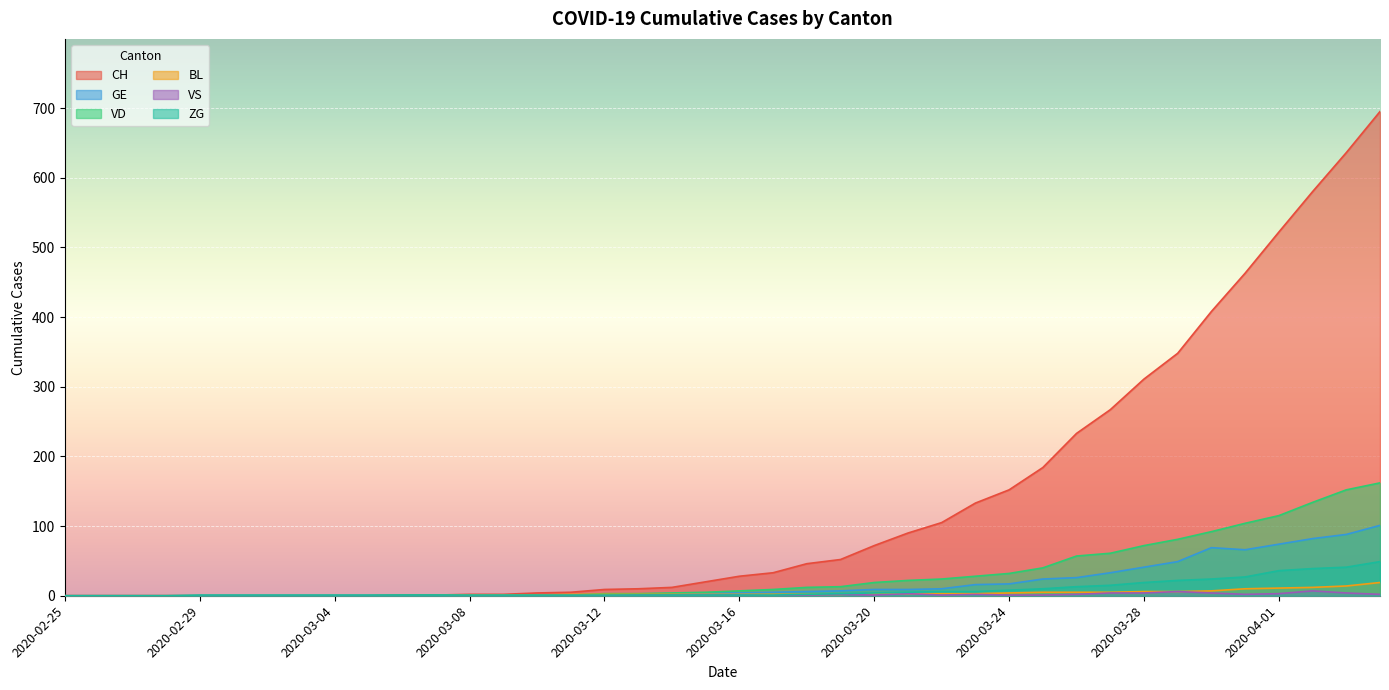

Is the value of VS at 2020-03-27 greater than the value of VD at 2020-03-21?

No